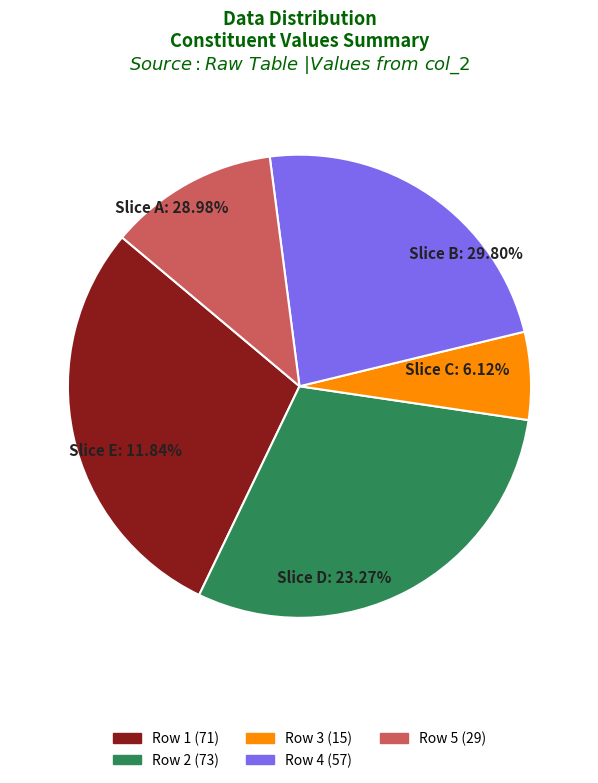

What percentage do 73 and 71 together represent?

58.8%